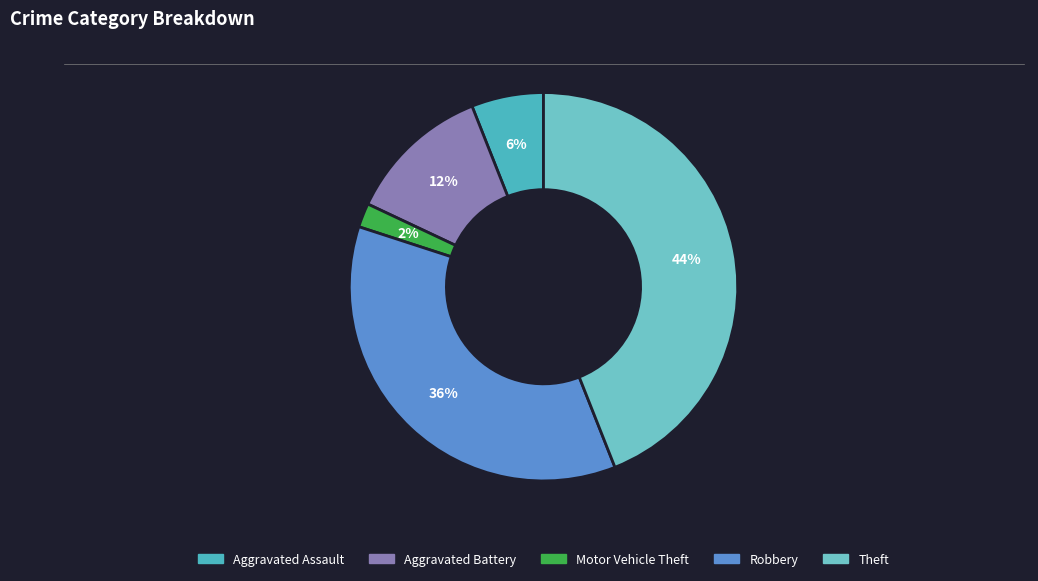

How many segments does this pie chart have?

5